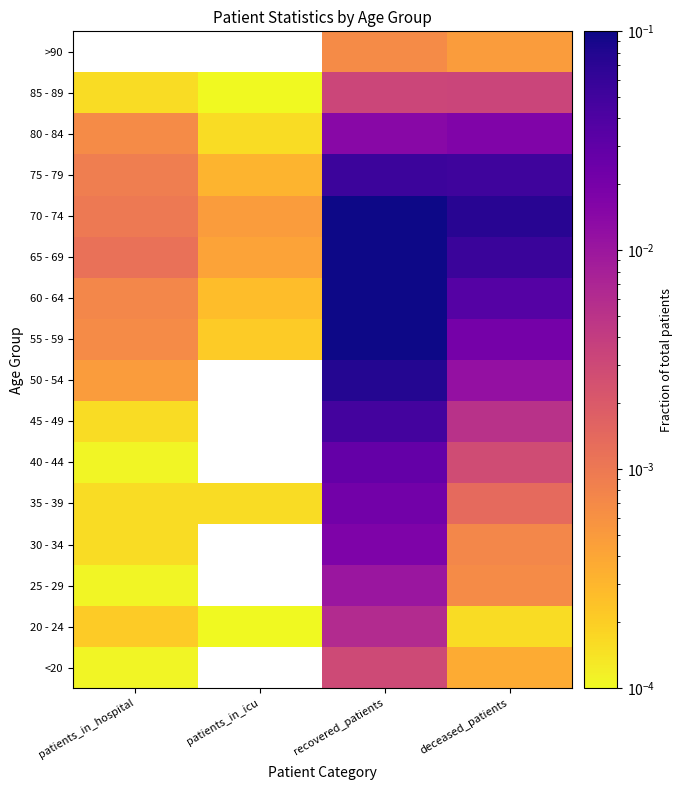

At which category is the sum across all series the highest?

recovered_patients